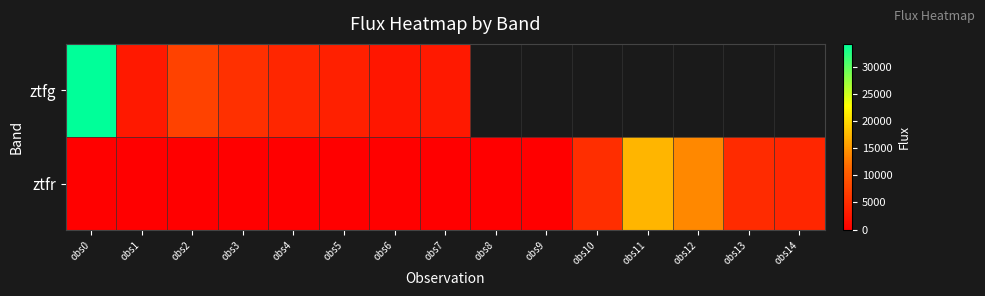

Between obs2 and obs8, which series saw the biggest shift?

ztfr